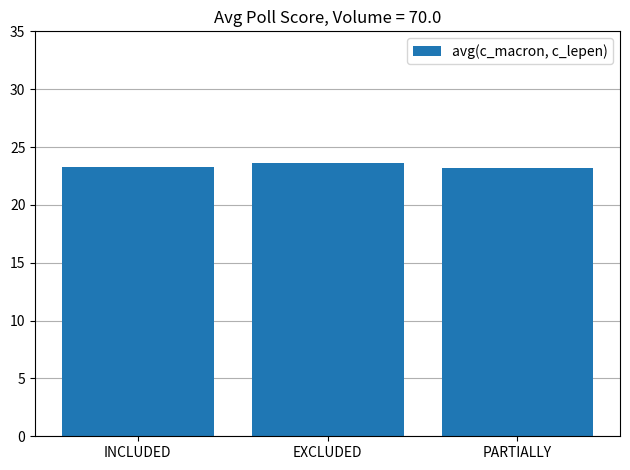

Approximately how many times larger is the value at EXCLUDED compared to PARTIALLY?

1.0